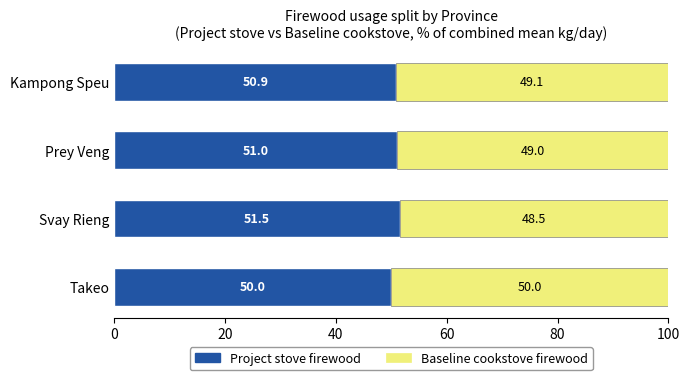

What is the total value across all series at Takeo?

100.0